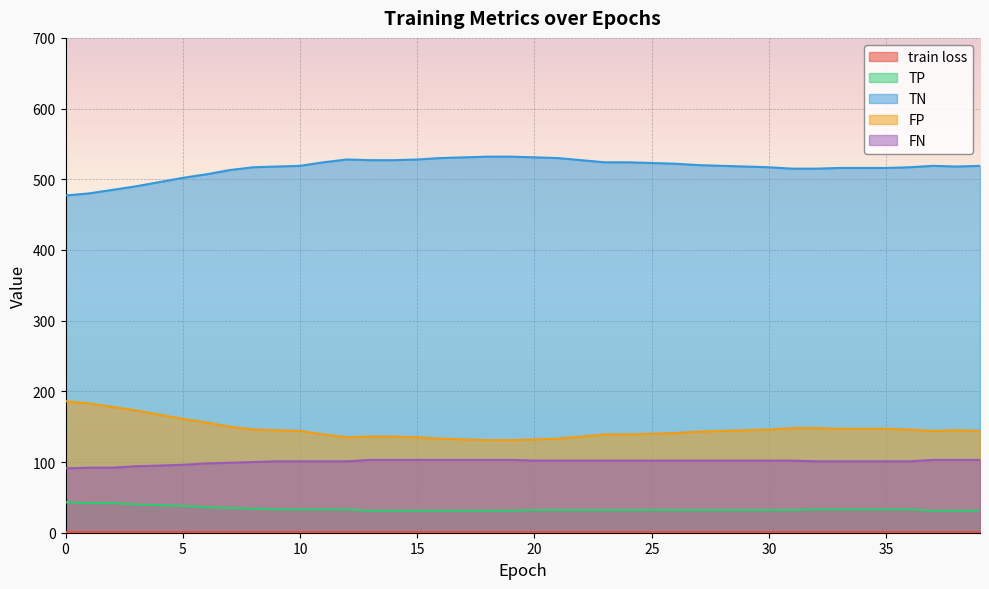

At which label does TN reach its peak?

18